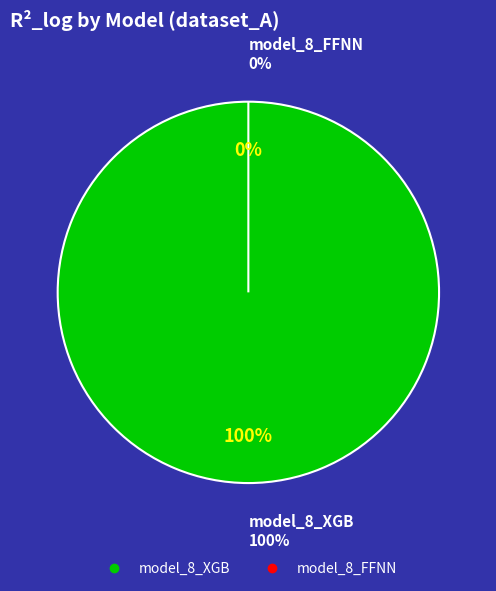

What is the smallest slice in the pie chart?

model_8_FFNN